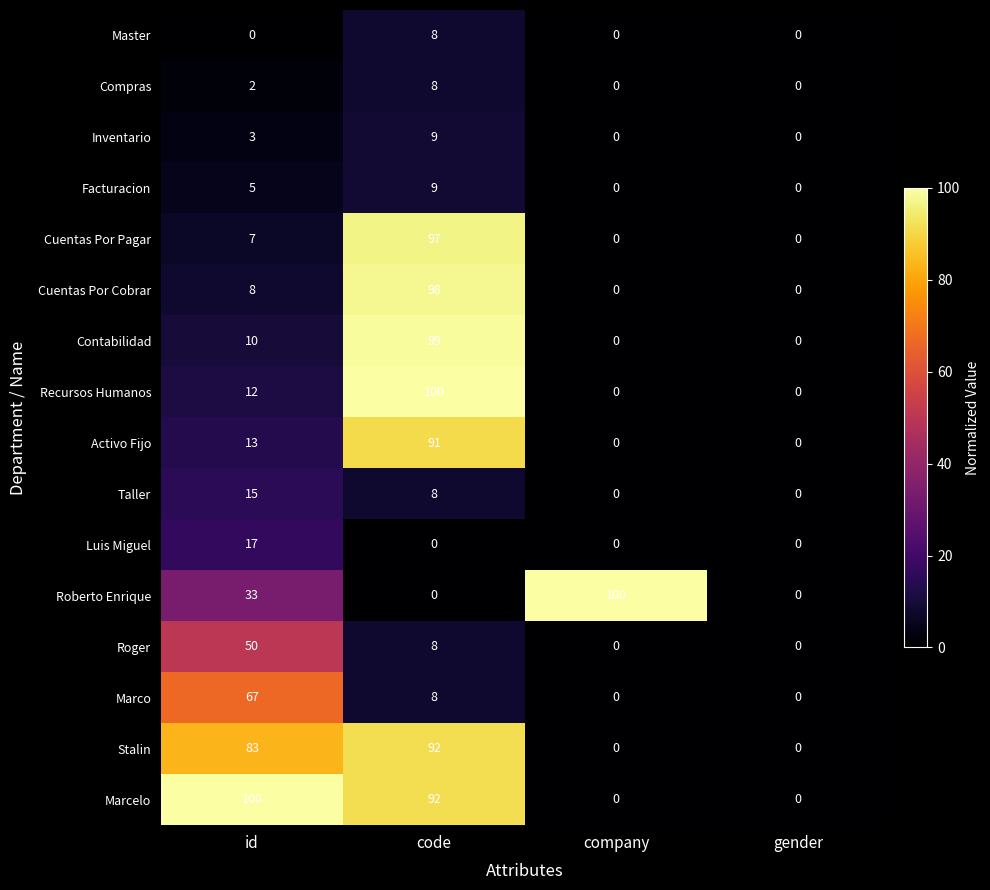

What is the difference between the second highest and minimum values in the Cuentas Por Pagar series?

7